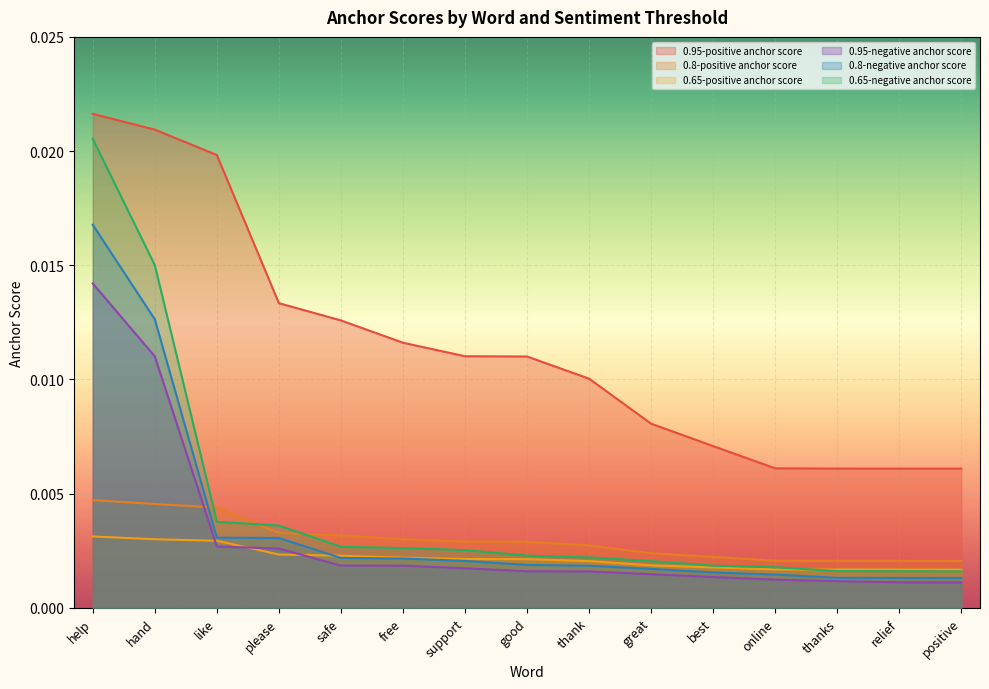

At which category does the chart reach its peak across all series?

help